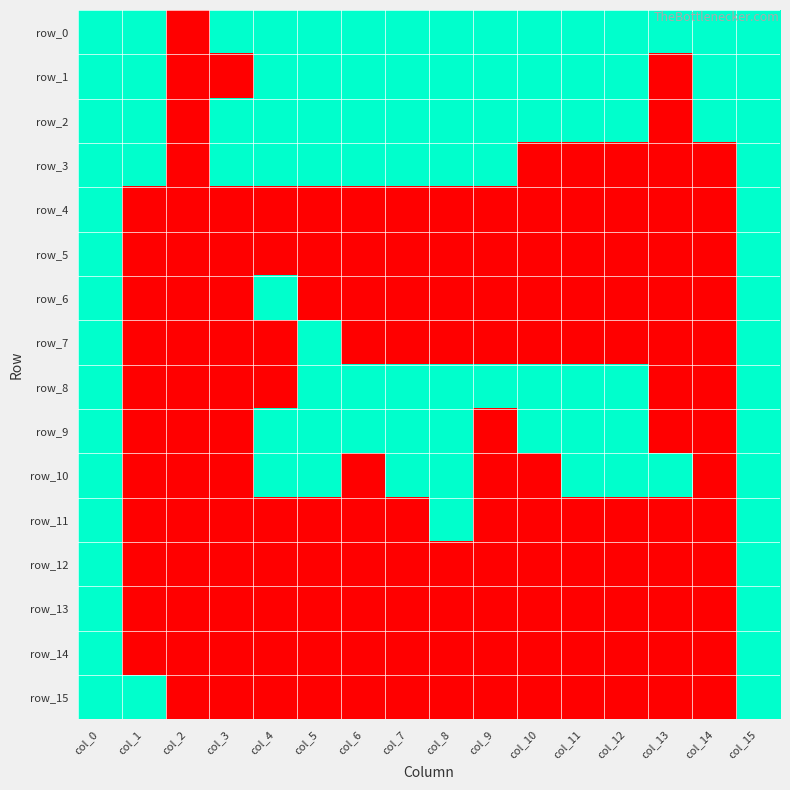

What is the total value across all series at col_14?

3